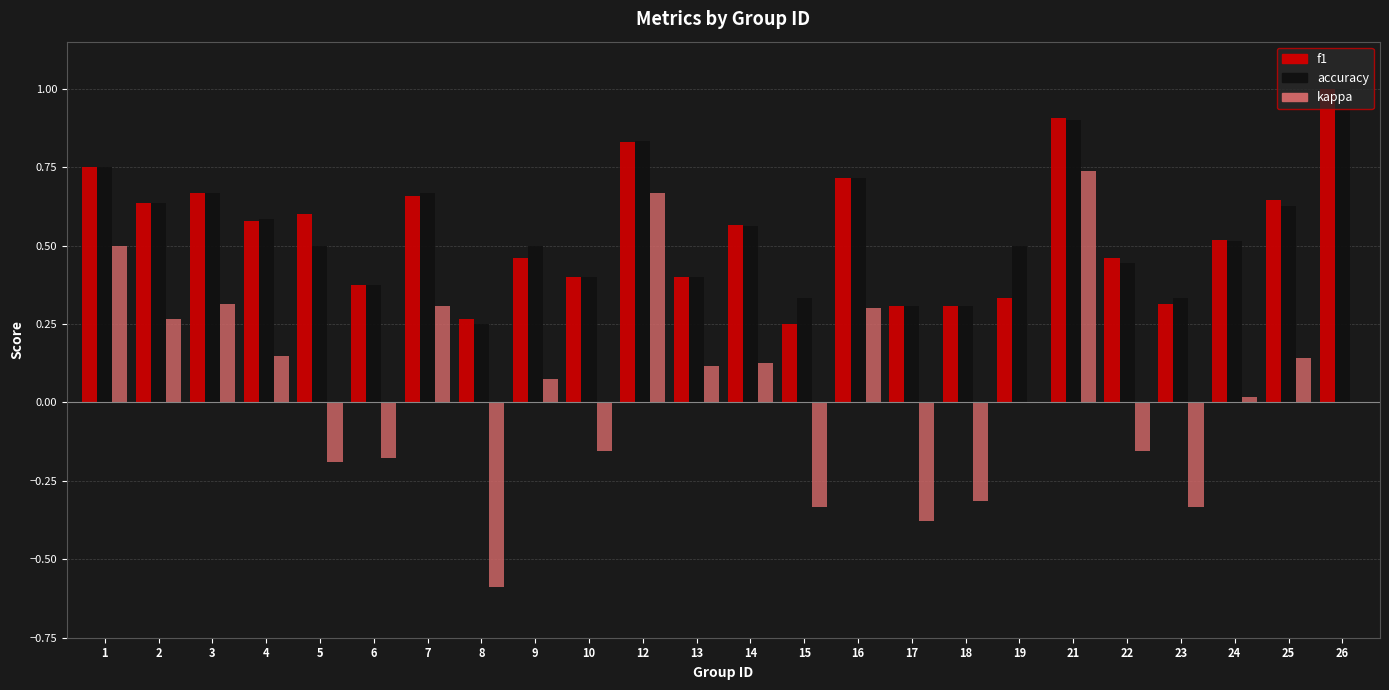

At which label does kappa reach its peak?

21